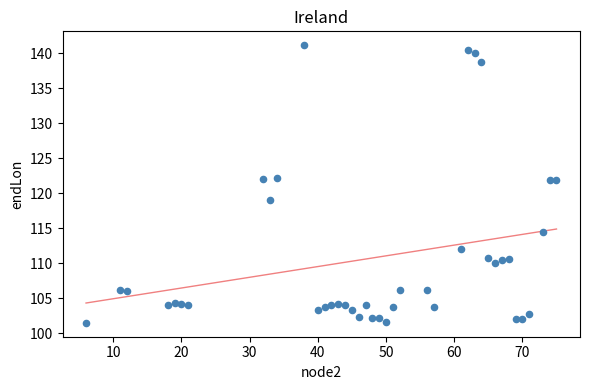

What is the range of Y values (max minus min)?

39.6